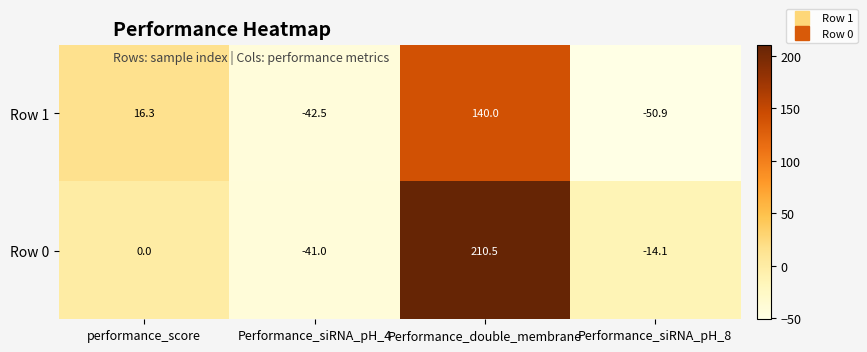

Reading left to right, transcribe all the data shown in this chart.

Row 1: 16.3	-42.5	140.0	-50.9
Row 0: 0.0	-41.0	210.5	-14.1